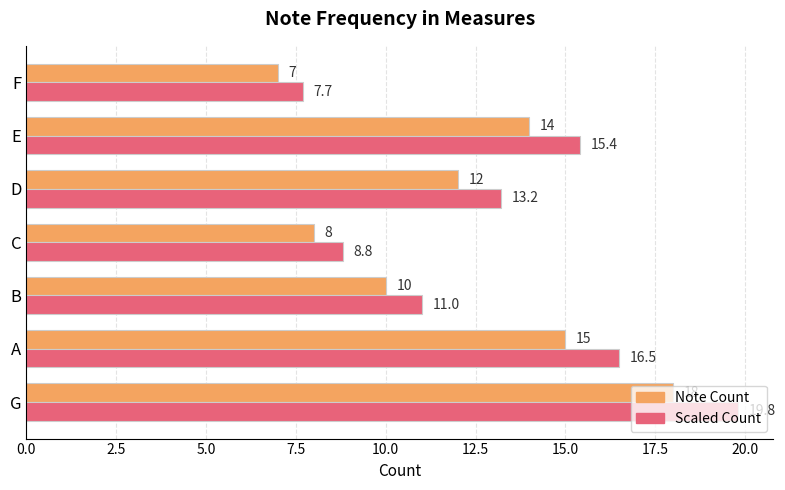

At which category is the sum across all series the highest?

G